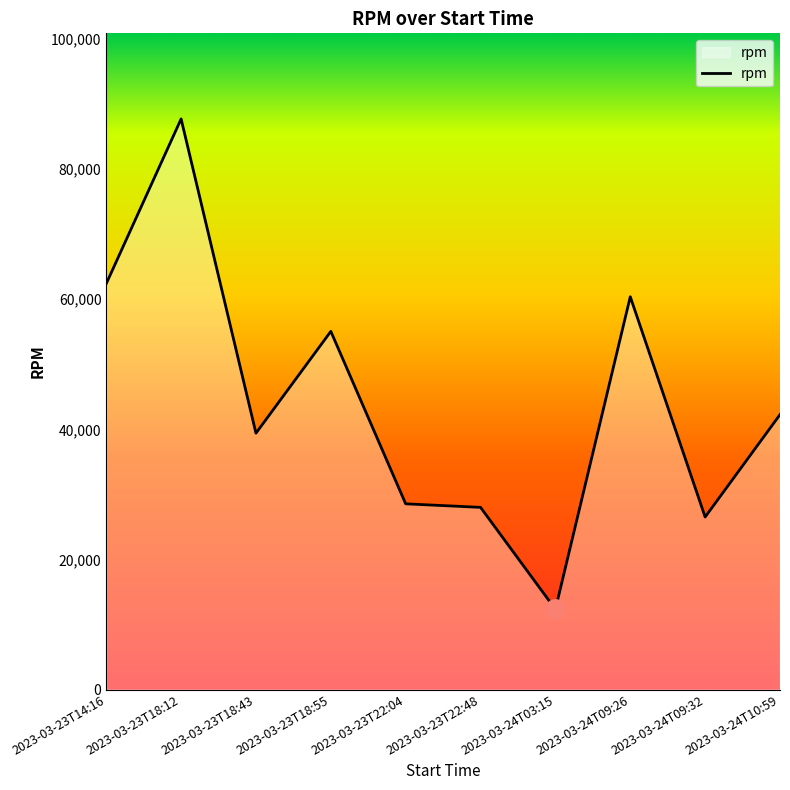

Count the number of data series in this chart.

1